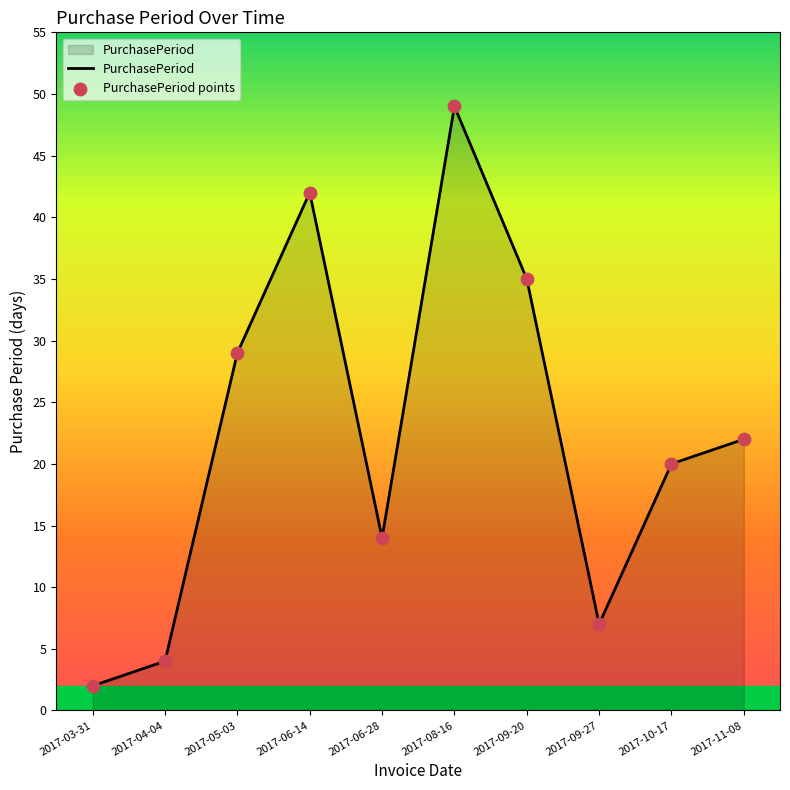

List the labels in order of value, smallest first.

2017-03-31, 2017-04-04, 2017-09-27, 2017-06-28, 2017-10-17, 2017-11-08, 2017-05-03, 2017-09-20, 2017-06-14, 2017-08-16